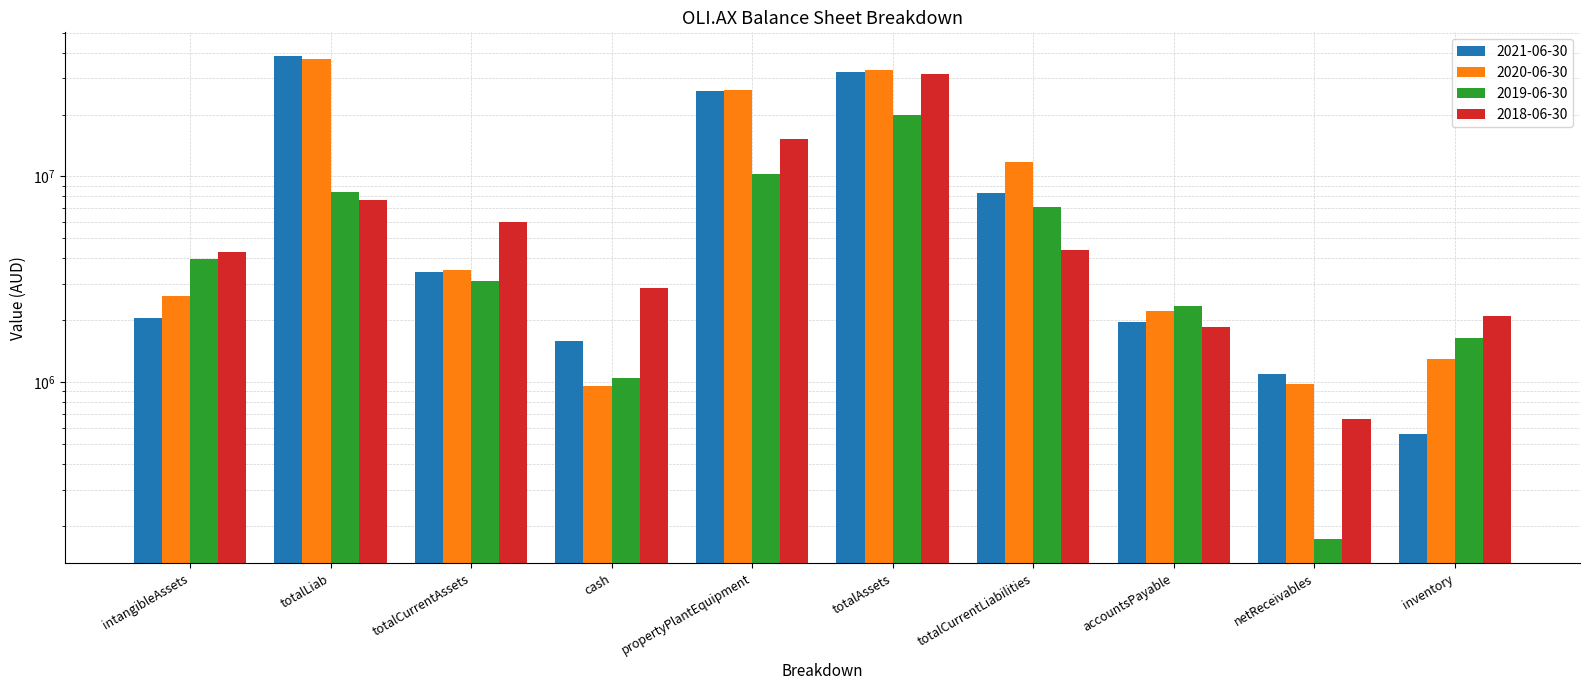

Reading left to right, list all the values displayed in this chart.

2021-06-30: intangibleAssets=2037697	totalLiab=38354982	totalCurrentAssets=3434265	cash=1574649	propertyPlantEquipment=26111318	totalAssets=32302716	totalCurrentLiabilities=8279488	accountsPayable=1959458	netReceivables=1088774	inventory=560652
2020-06-30: intangibleAssets=2635769	totalLiab=37300127	totalCurrentAssets=3505965	cash=958303	propertyPlantEquipment=26462292	totalAssets=33016126	totalCurrentLiabilities=11759547	accountsPayable=2219075	netReceivables=979176	inventory=1291248
2019-06-30: intangibleAssets=3964185	totalLiab=8392580	totalCurrentAssets=3110645	cash=1042598	propertyPlantEquipment=10321376	totalAssets=19983554	totalCurrentLiabilities=7081008	accountsPayable=2343074	netReceivables=171920	inventory=1642306
2018-06-30: intangibleAssets=4271402	totalLiab=7708779	totalCurrentAssets=6024599	cash=2858960	propertyPlantEquipment=15287023	totalAssets=31410781	totalCurrentLiabilities=4389041	accountsPayable=1851473	netReceivables=659714	inventory=2095246